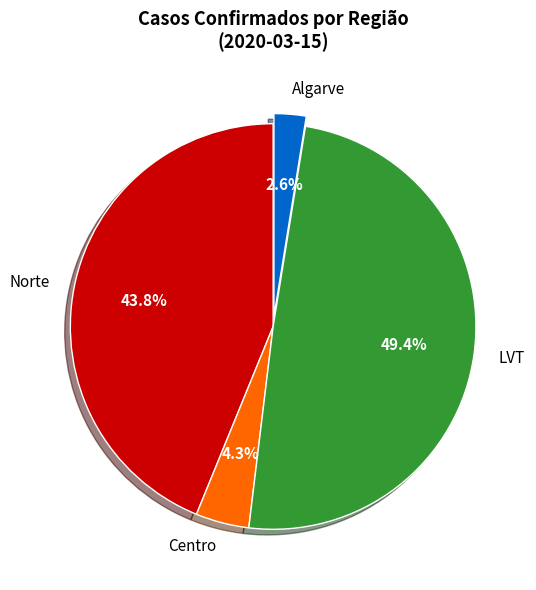

What is the ratio of the value at Algarve to the value at Centro?

0.6